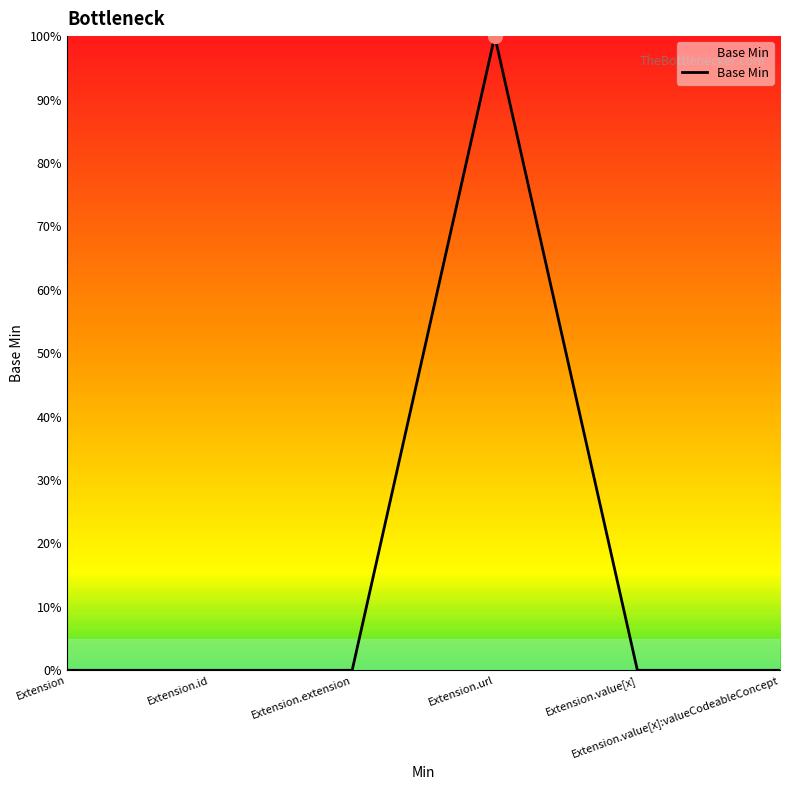

List the labels in order of value, smallest first.

Extension, Extension.id, Extension.extension, Extension.value[x], Extension.value[x]:valueCodeableConcept, Extension.url